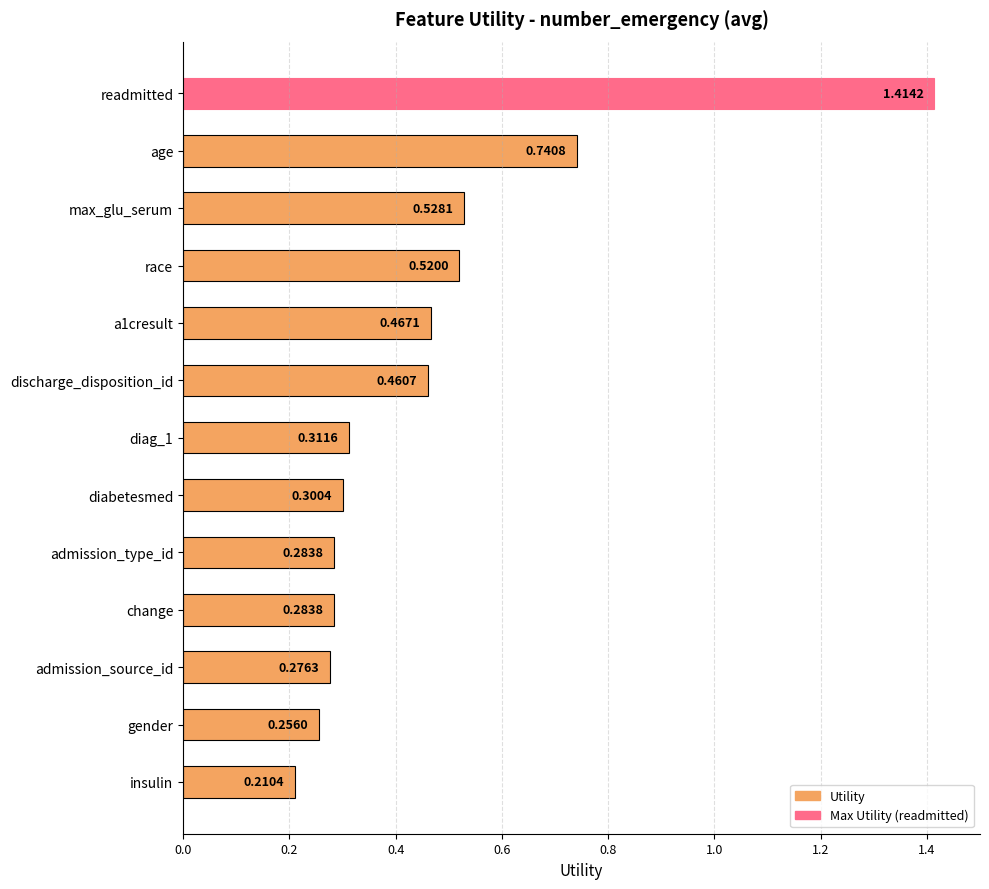

What is the difference between the maximum and minimum values?

1.2